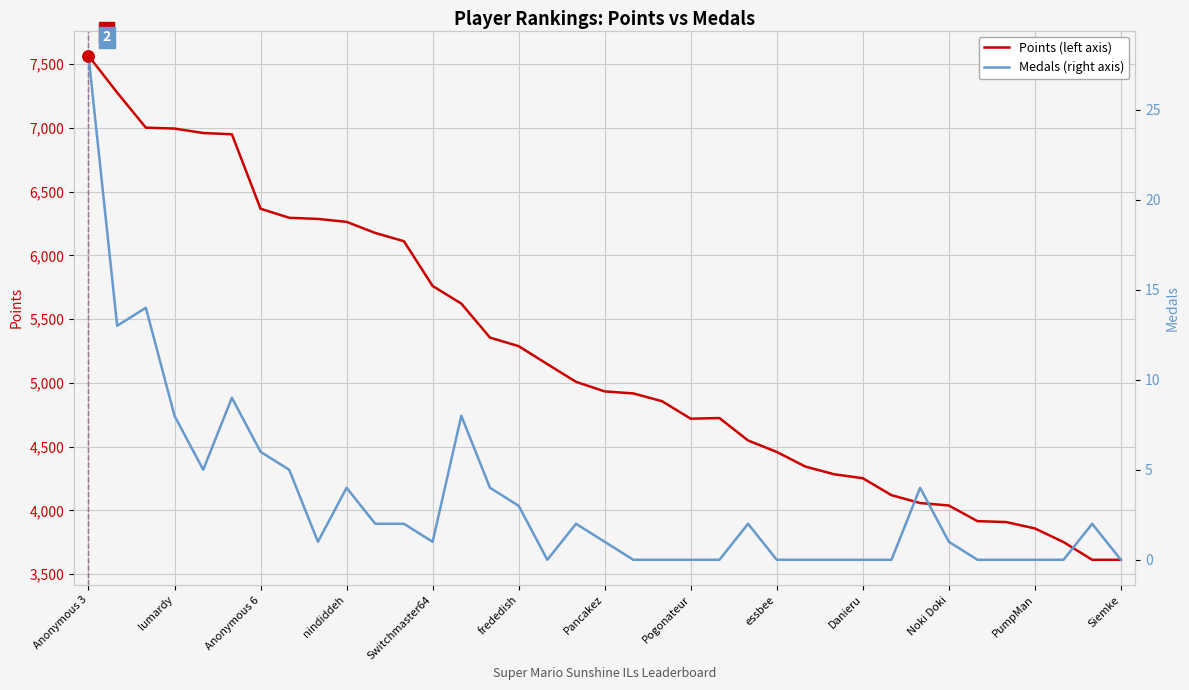

Read the Points (left axis) value at Siemke.

3612